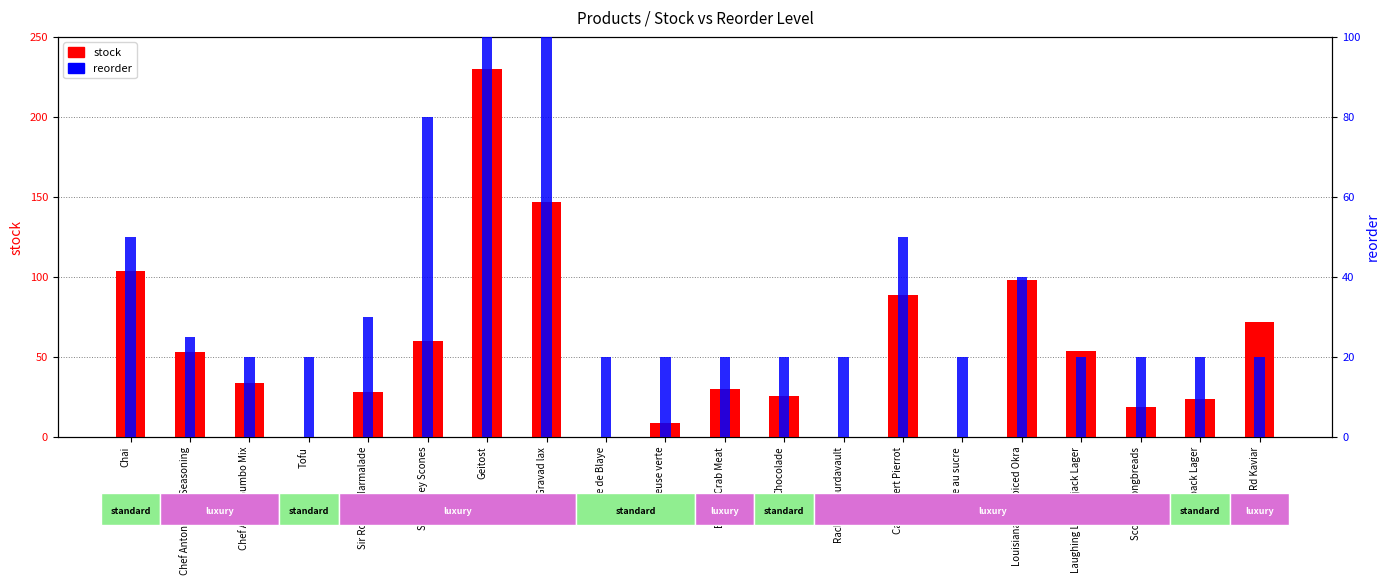

Which series has the widest spread of values?

stock